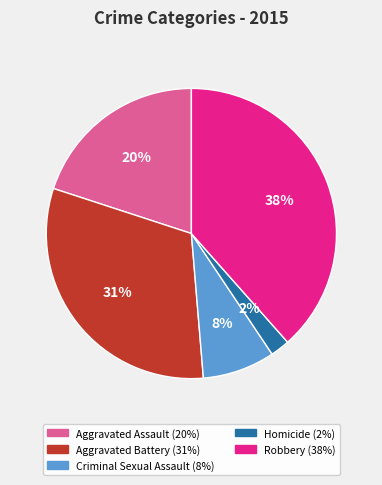

To the nearest percent, what is the difference between the Criminal Sexual Assault and Aggravated Battery slice percentages?

23%